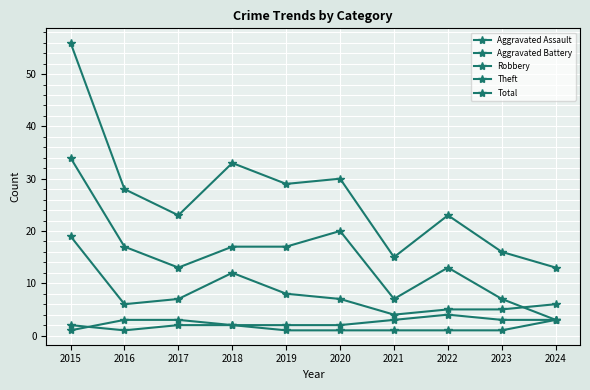

Which series has the largest range (max minus min)?

Total